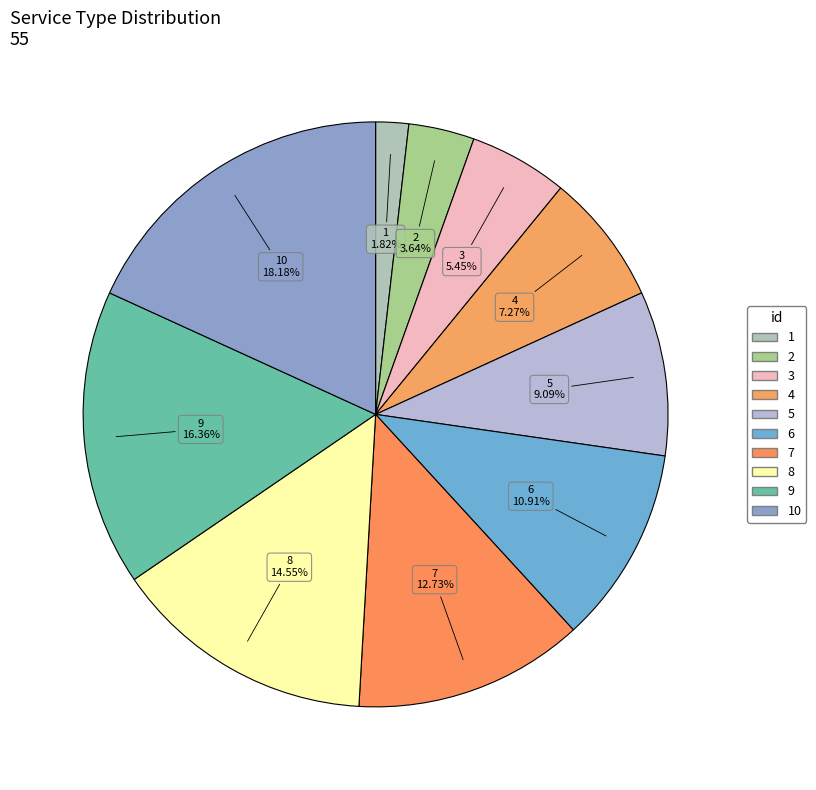

Does any single category account for the majority?

No